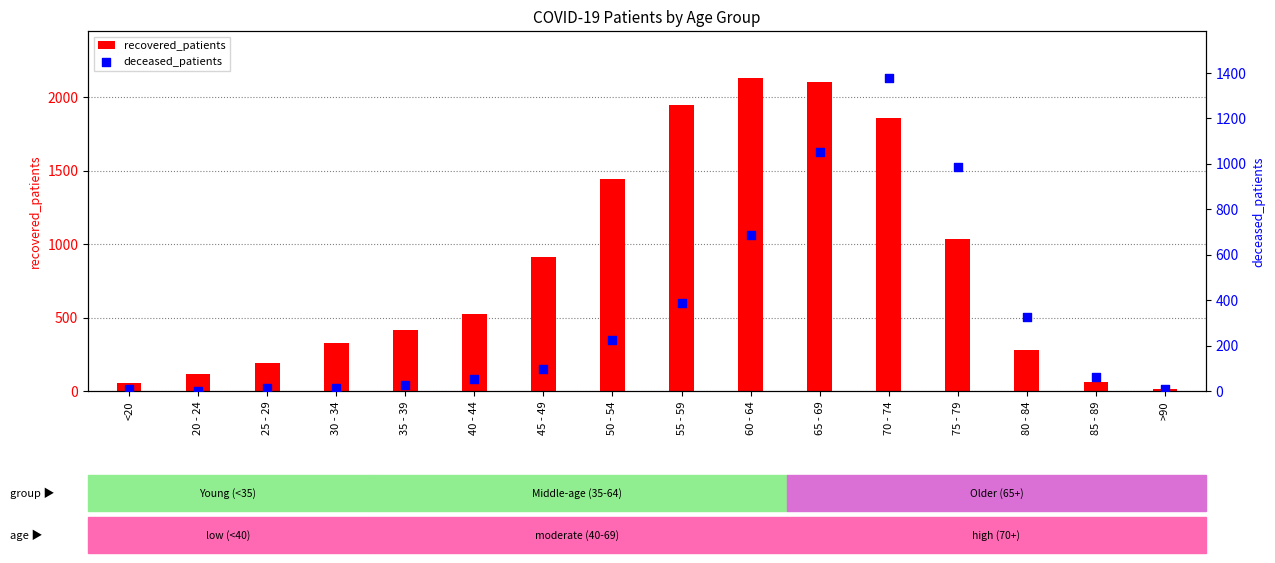

Which series reaches the minimum Y coordinate?

deceased_patients